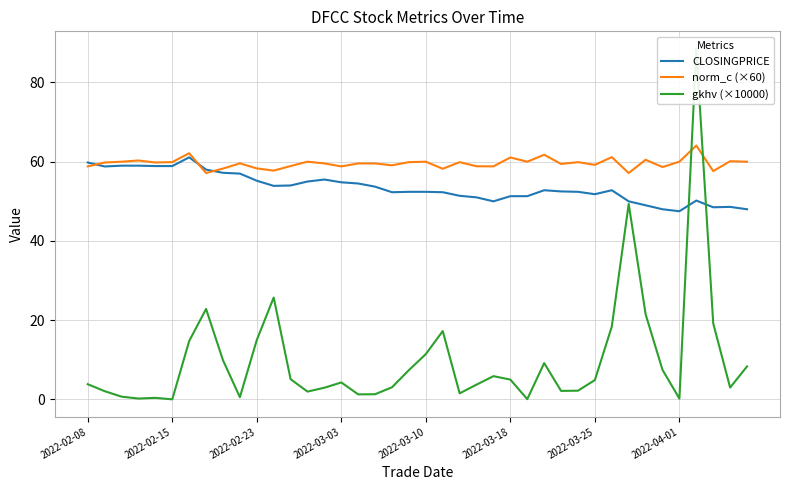

What is the highest value of the CLOSINGPRICE series?

61.1